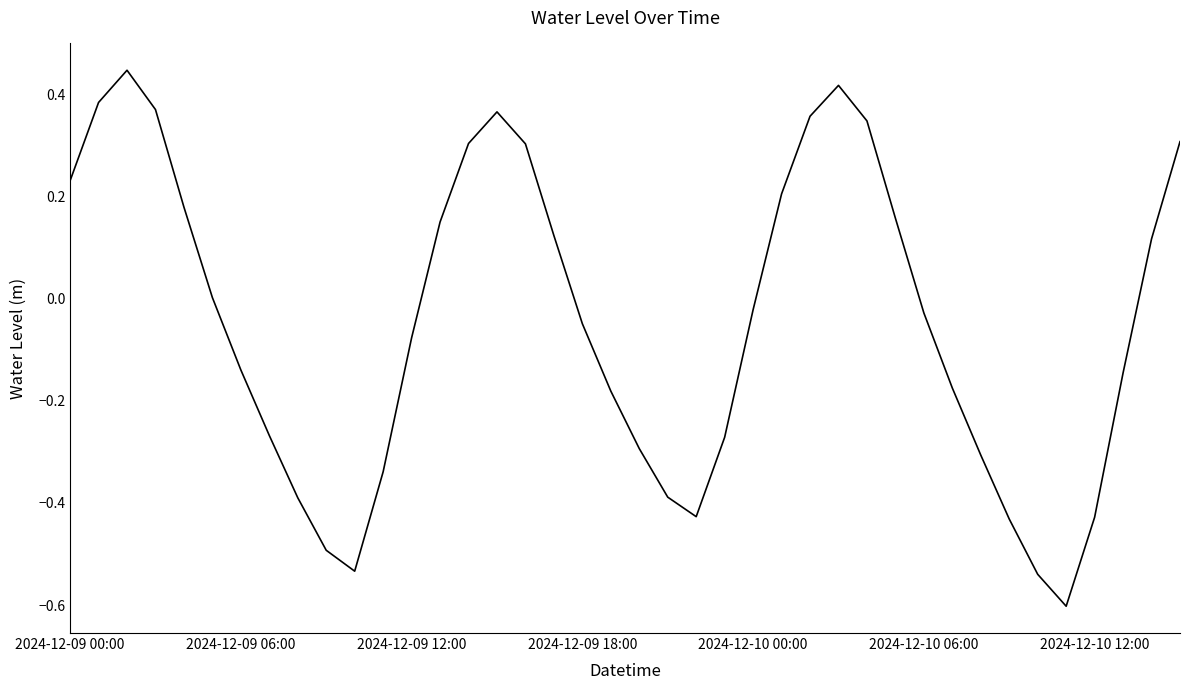

What is the minimum value shown in the chart?

-0.6